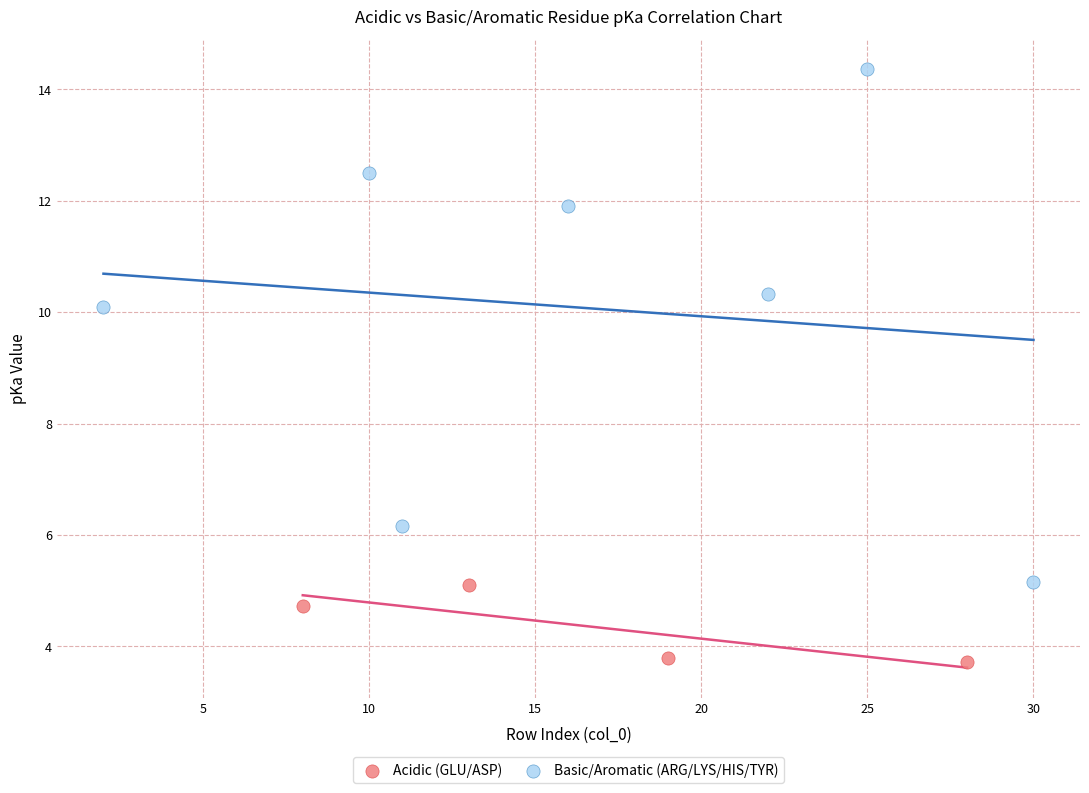

Which series has the widest spread of Y values?

Basic/Aromatic (ARG/LYS/HIS/TYR)